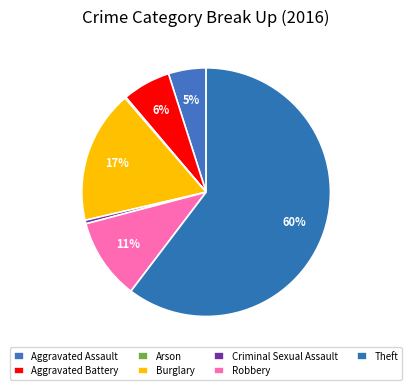

Does Criminal Sexual Assault represent more than half of the total?

No